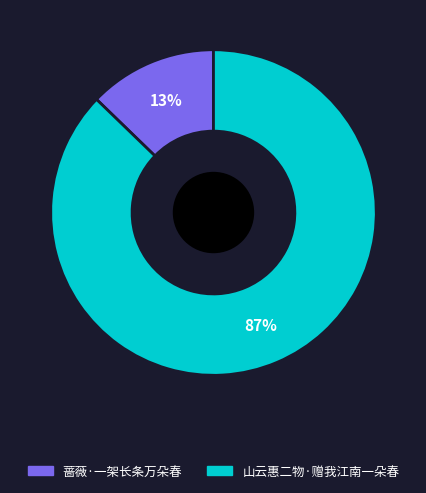

Which category has the smallest portion of the pie?

蔷薇·一架长条万朵春